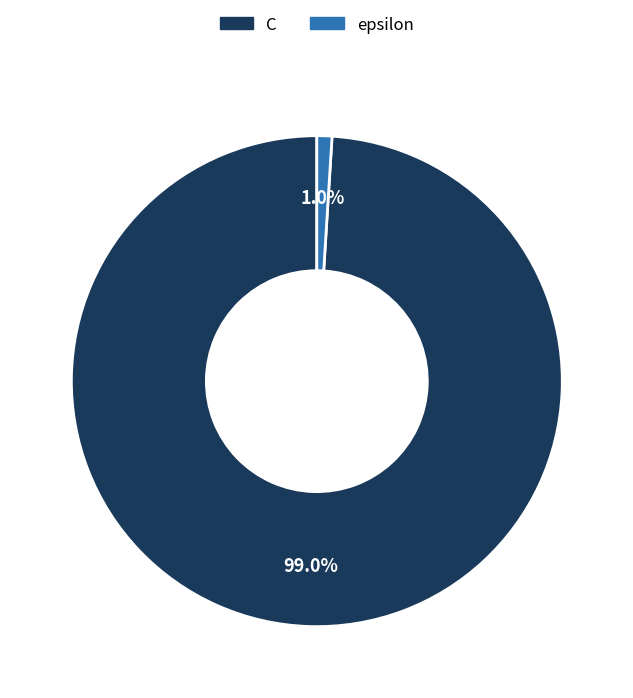

Does epsilon represent more than half of the total?

No